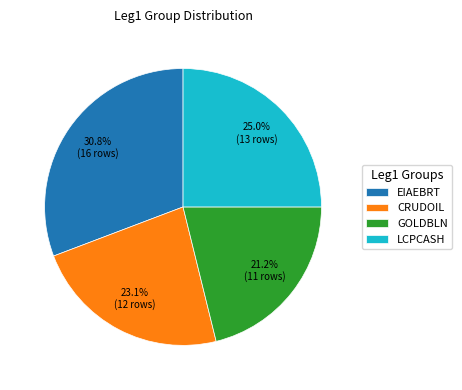

Approximately how many times larger is the value at CRUDOIL compared to LCPCASH?

0.9